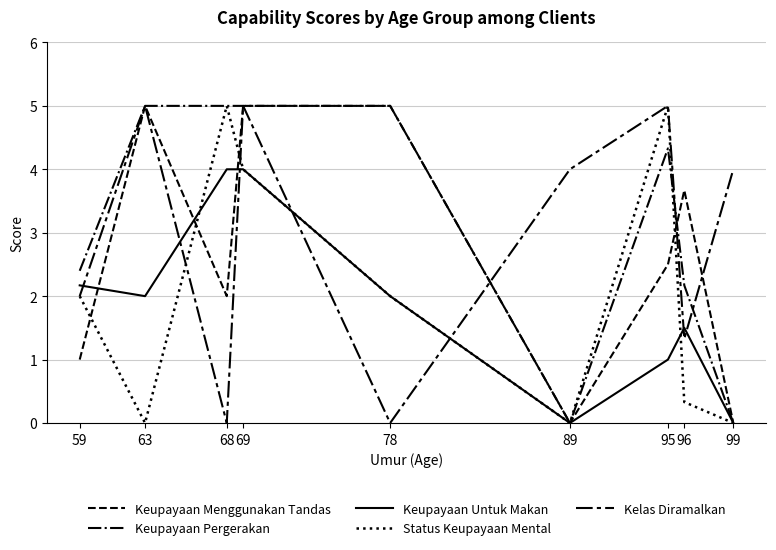

Reading left to right, list all the values displayed in this chart.

Keupayaan Menggunakan Tandas: 1.0	5.0	2.0	5.0	5.0	0.0	2.5	3.7	0.0
Keupayaan Pergerakan: 2.4	5.0	5.0	5.0	5.0	0.0	4.3	2.2	0.0
Keupayaan Untuk Makan: 2.2	2.0	4.0	4.0	2.0	0.0	1.0	1.5	0.0
Status Keupayaan Mental: 2.0	0.0	5.0	4.0	2.0	0.0	5.0	0.3	0.0
Kelas Diramalkan: 2.0	5.0	0.0	5.0	0.0	4.0	5.0	1.3	4.0